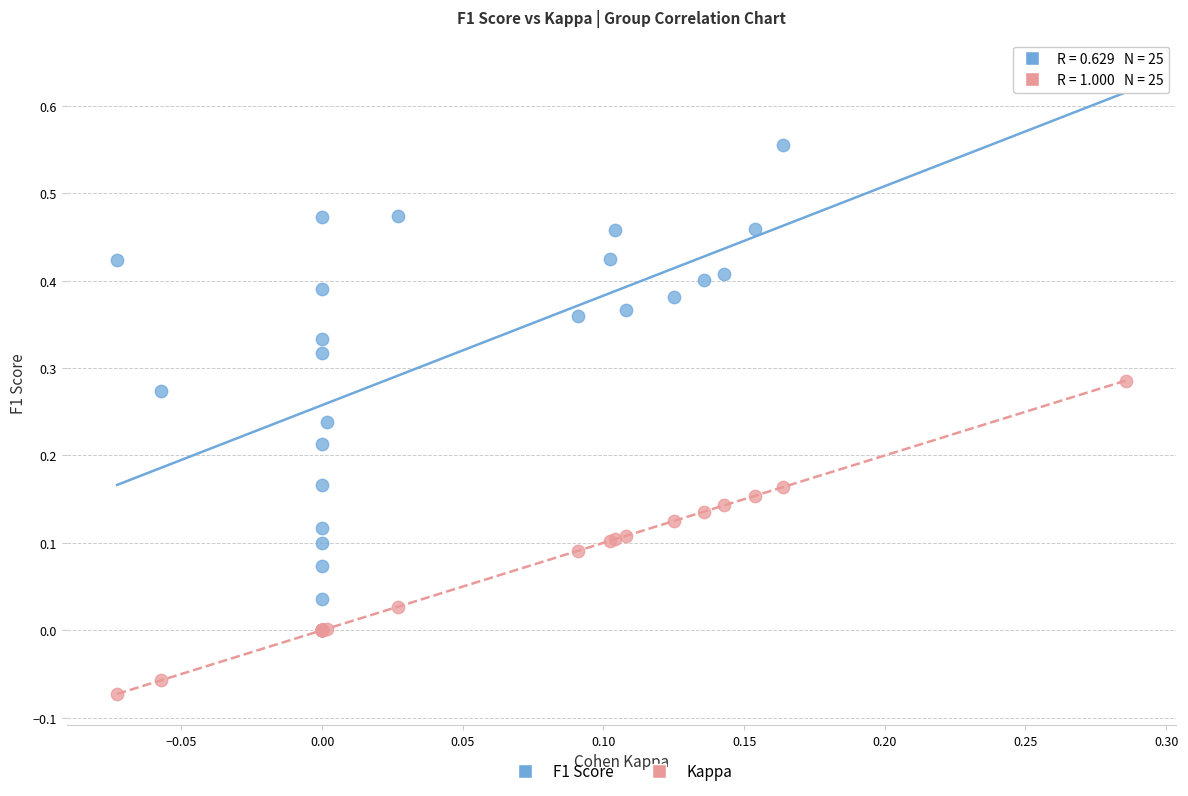

Which series has the widest spread of Y values?

F1 Score